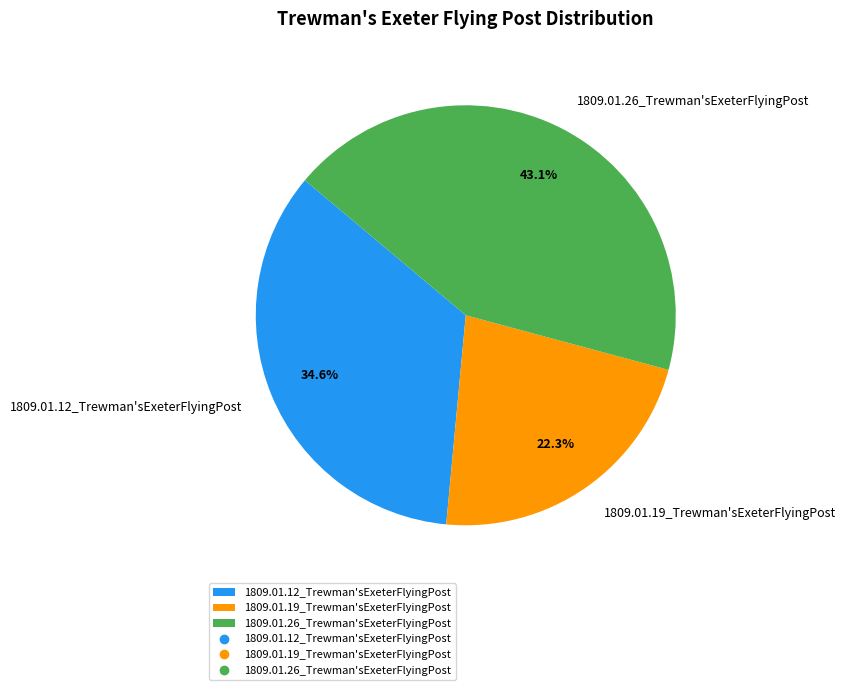

Which slice is the largest?

1809.01.26_Trewman'sExeterFlyingPost